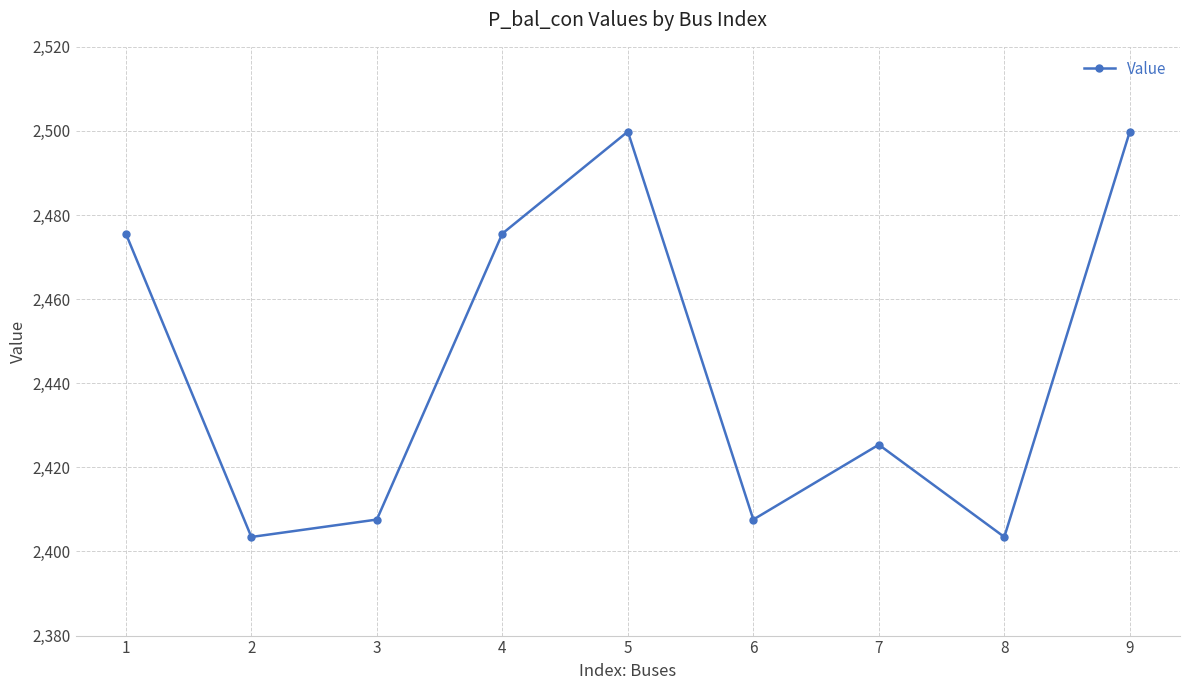

Where does the data first go above 2425?

1